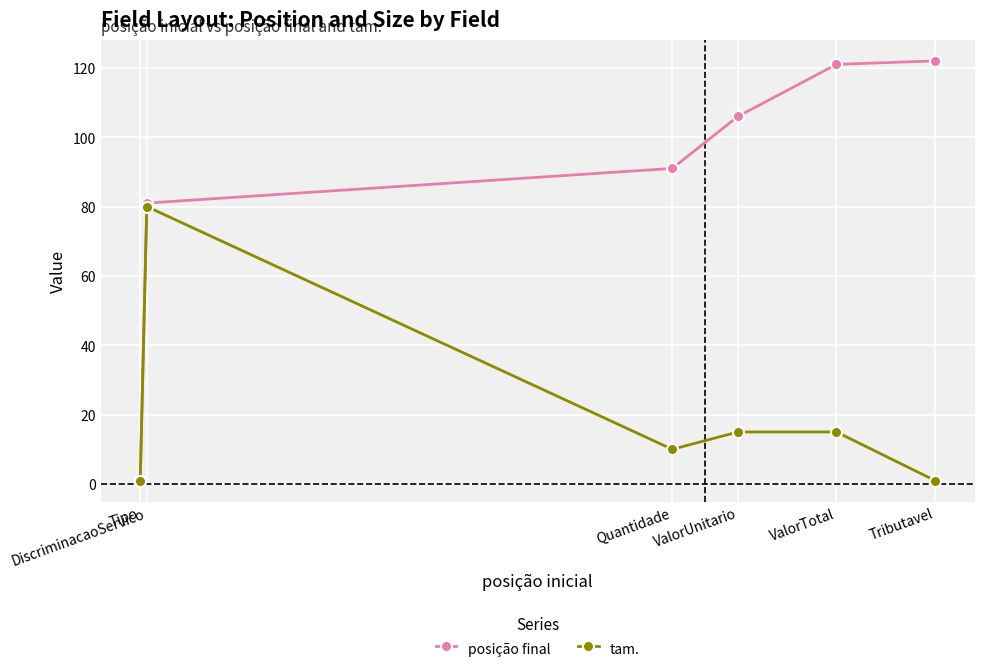

What is the smallest value displayed?

1